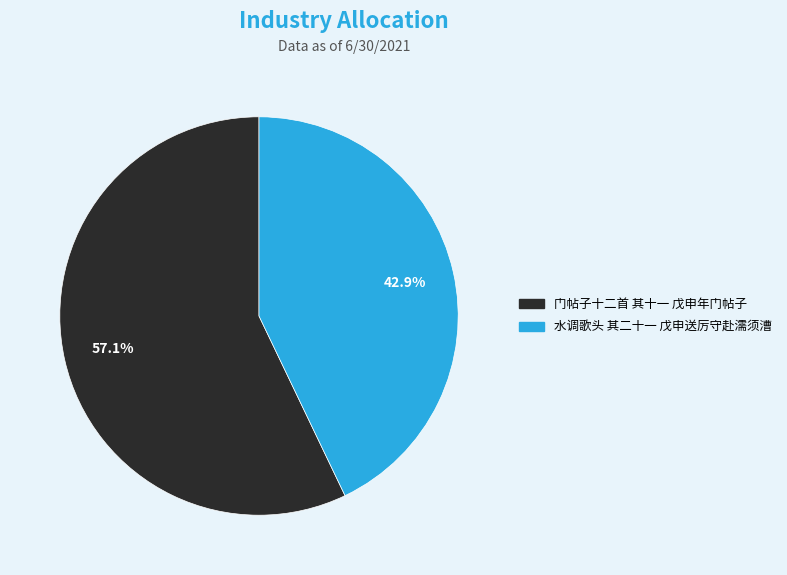

Which has a higher value, 门帖子十二首 其十一 戊申年门帖子 or 水调歌头 其二十一 戊申送厉守赴濡须漕?

门帖子十二首 其十一 戊申年门帖子